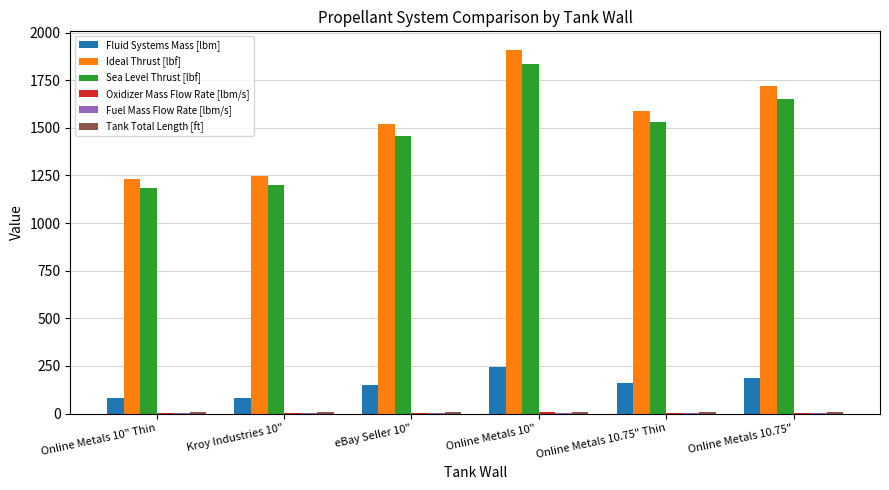

The Sea Level Thrust [lbf] series shows 1836.3 at Online Metals 10" . True or false?

True